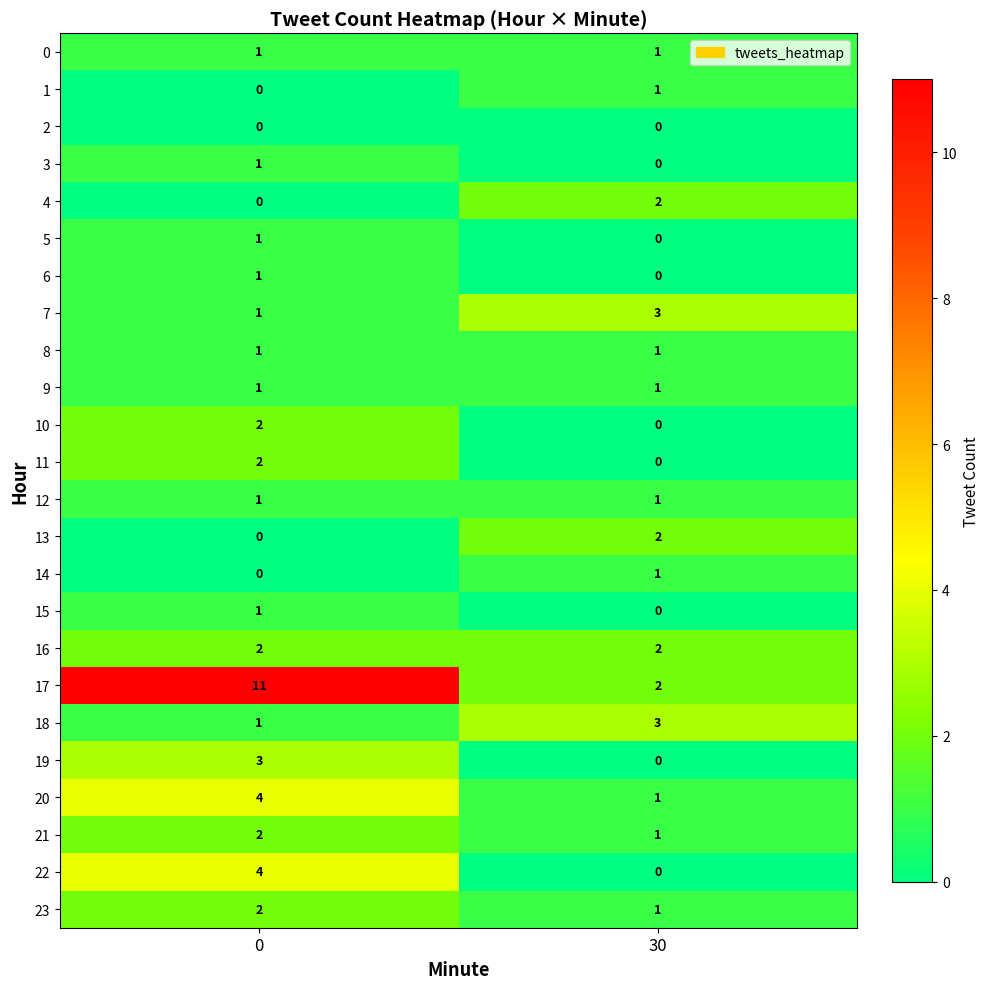

Between 0 and 30, which series saw the biggest shift?

17